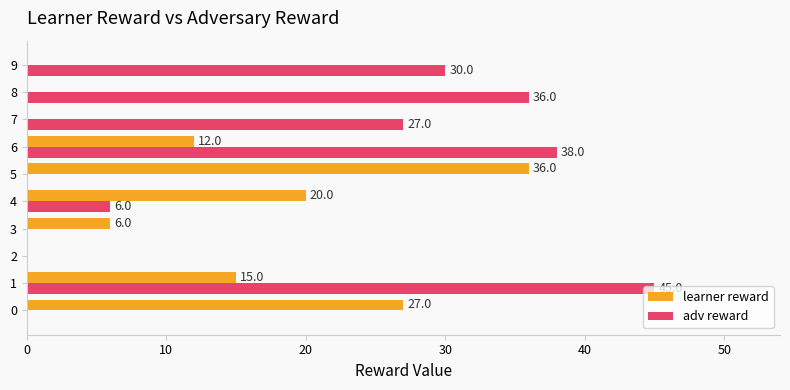

The value of learner reward at 1 is 15. True or false?

True